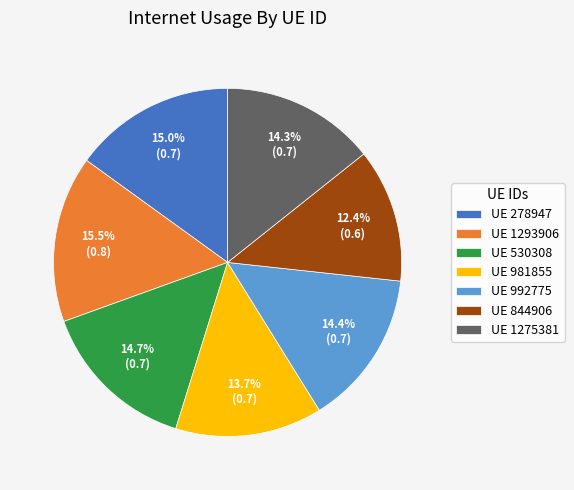

Which slice is the smallest?

UE 844906